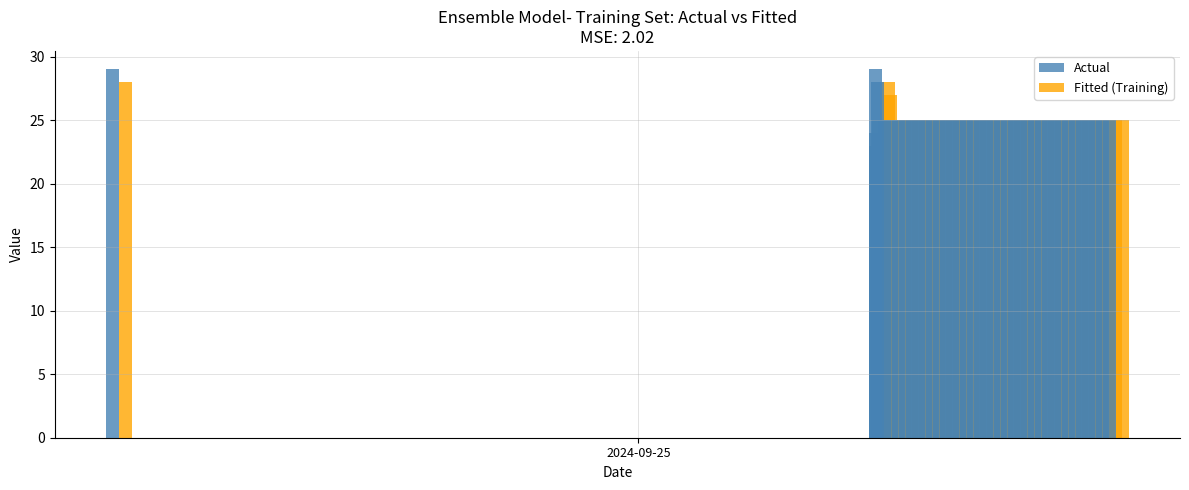

Does the chart contain any negative values?

No